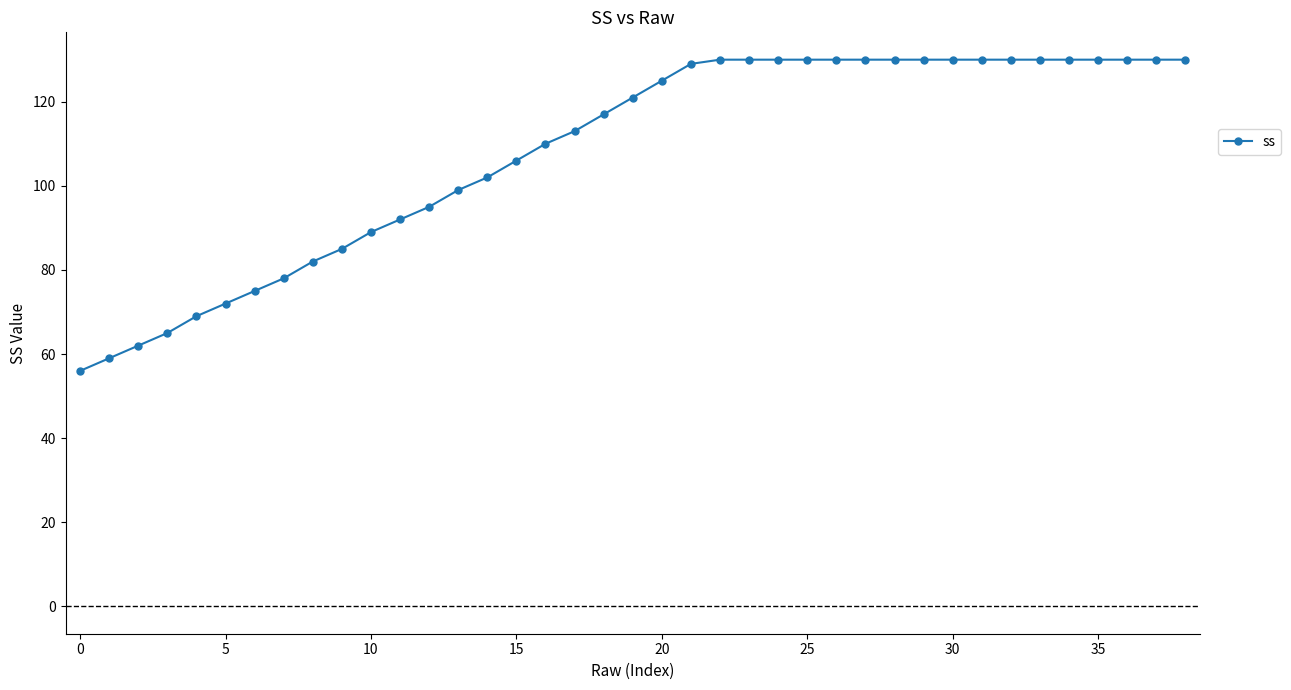

What is the greatest value displayed?

130